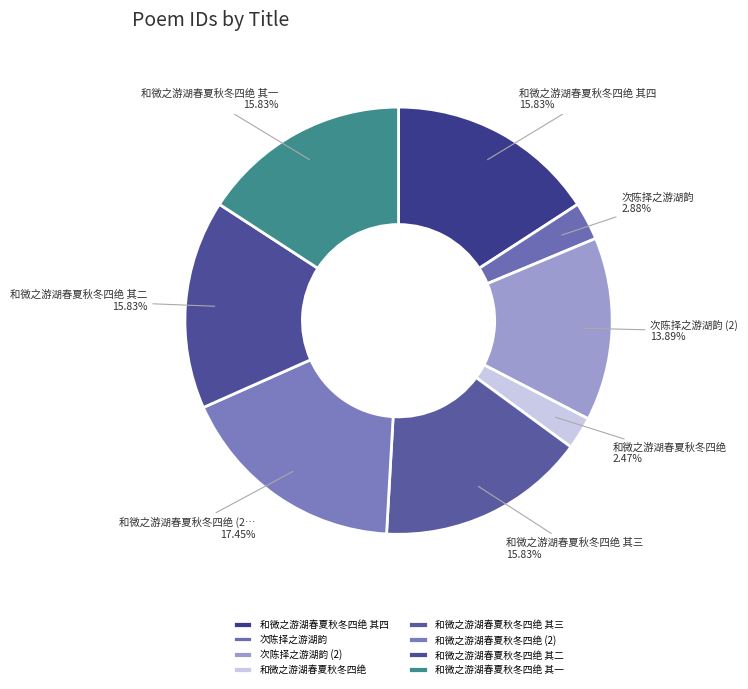

Count the number of slices in the pie.

8